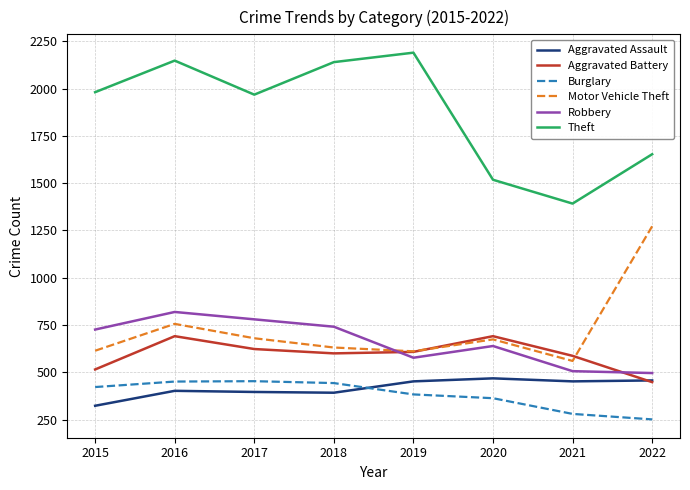

Between which two adjacent categories do Aggravated Assault and Burglary first intersect?

2018 and 2019